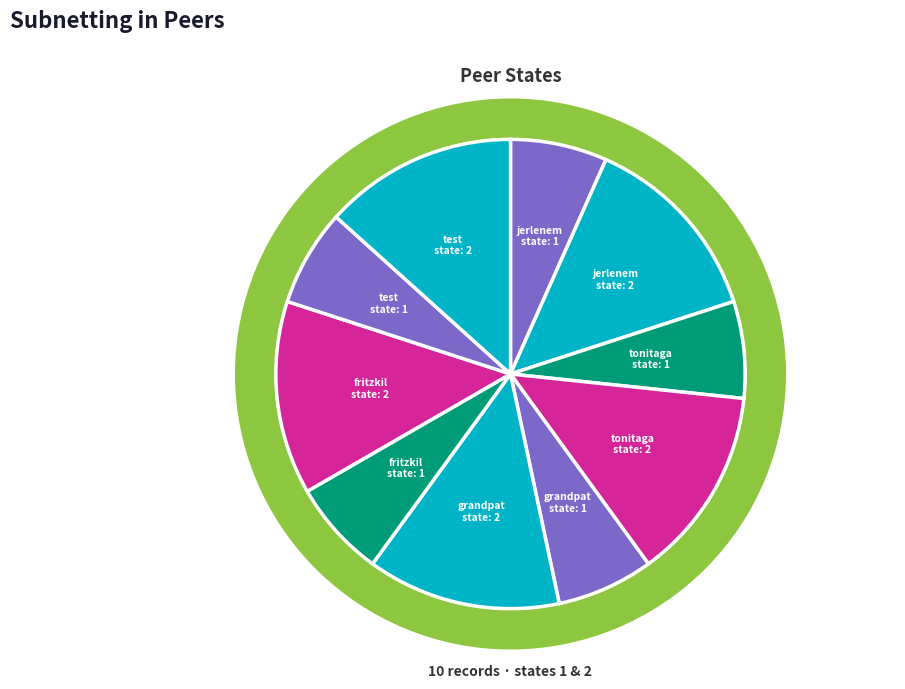

Is grandpat (1) the majority of the pie?

No